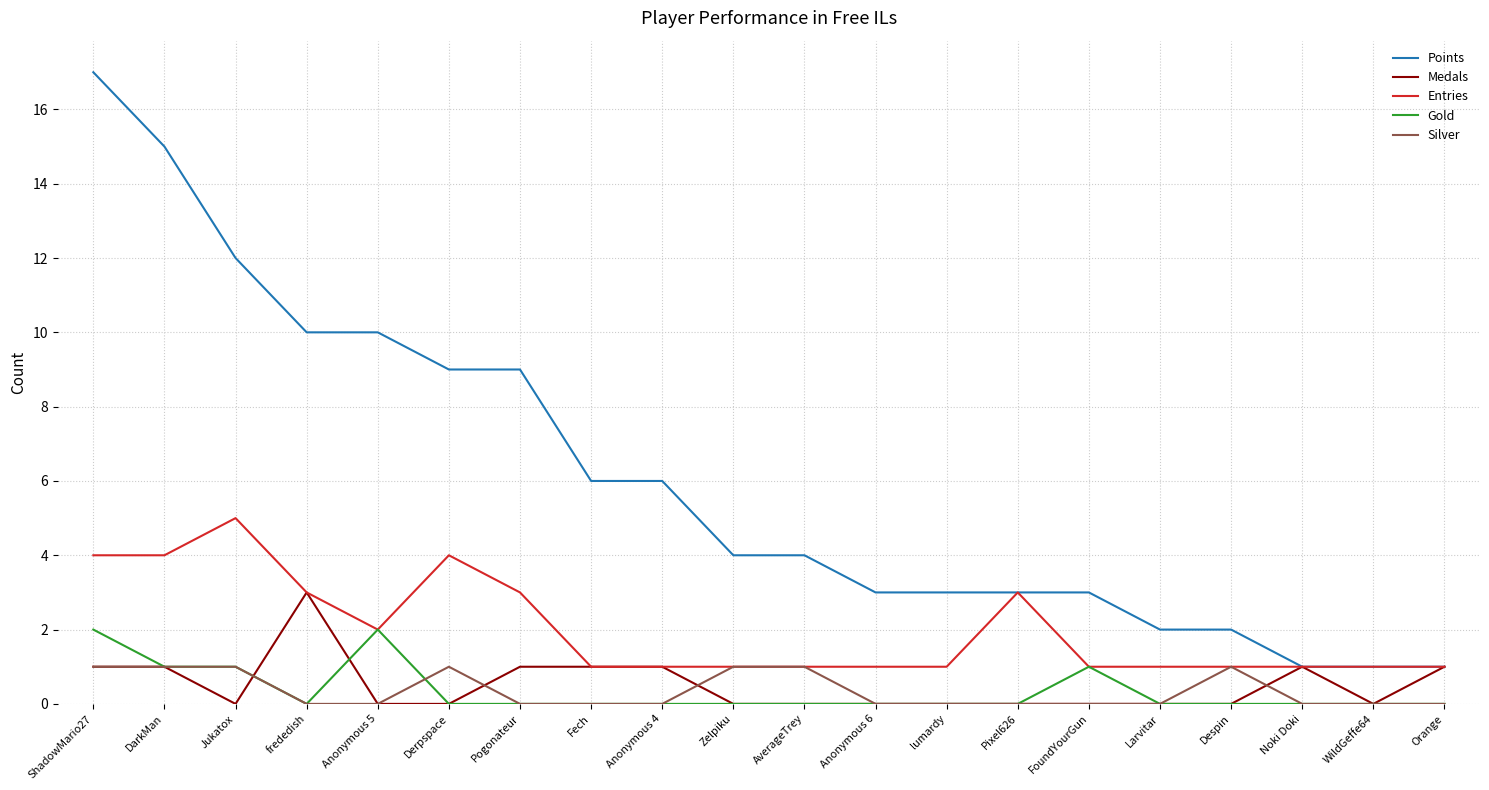

What is the total value across all series at Pixel626?

6